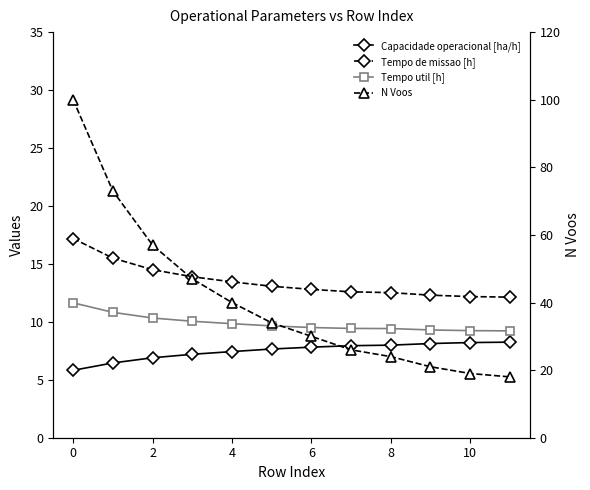

Reading left to right, extract all data points from this chart.

Capacidade operacional [ha/h]: 5.8	6.5	6.9	7.2	7.4	7.7	7.8	7.9	8.0	8.1	8.2	8.2
Tempo de missao [h]: 17.2	15.5	14.5	13.9	13.4	13.1	12.8	12.6	12.5	12.3	12.2	12.1
Tempo util [h]: 11.6	10.8	10.3	10.1	9.8	9.7	9.5	9.4	9.4	9.3	9.2	9.2
N Voos: 100.0	73.0	57.0	47.0	40.0	34.0	30.0	26.0	24.0	21.0	19.0	18.0